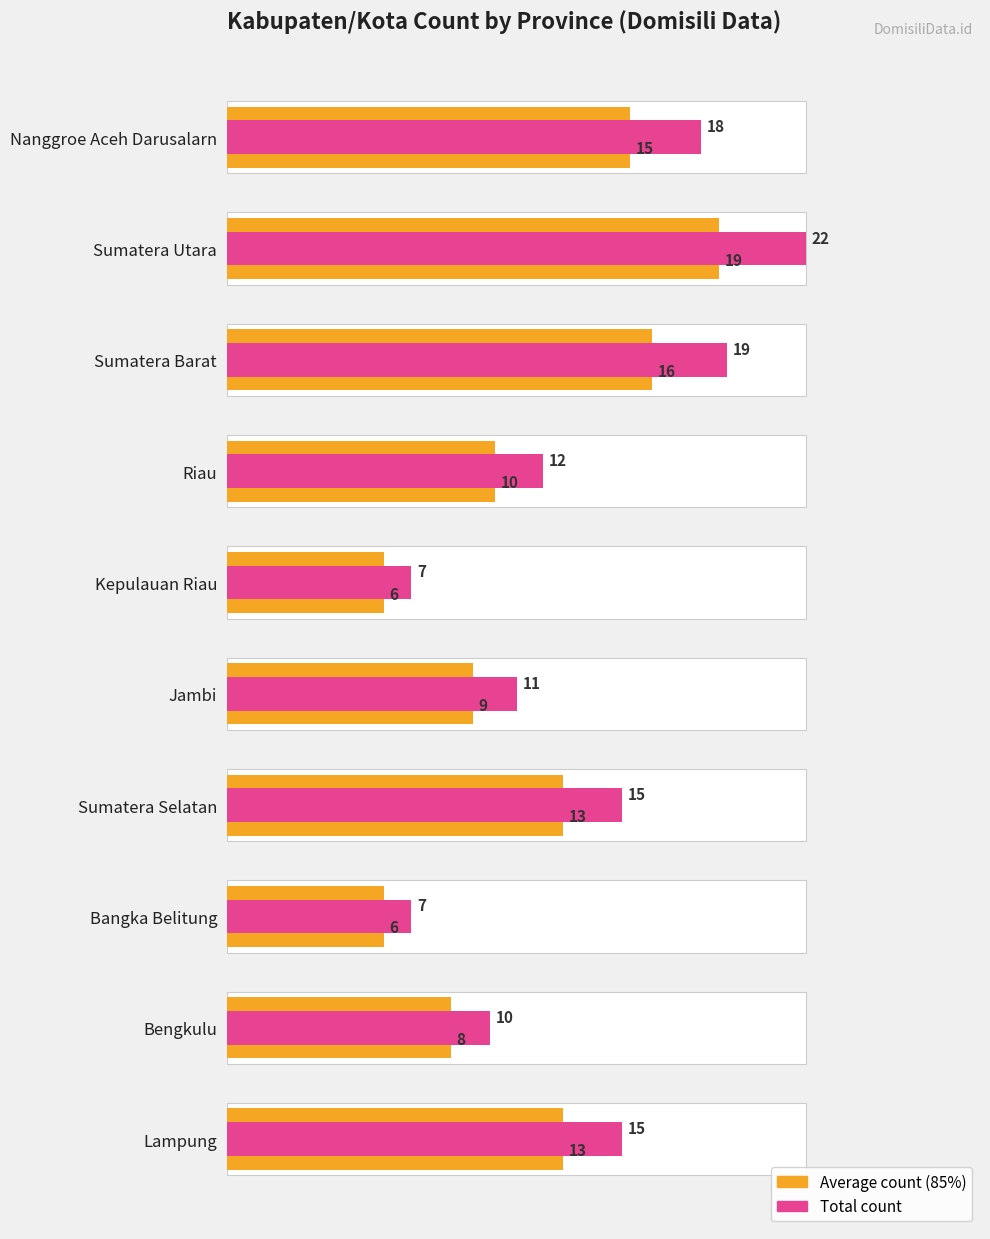

What is the greatest value displayed?

22.0